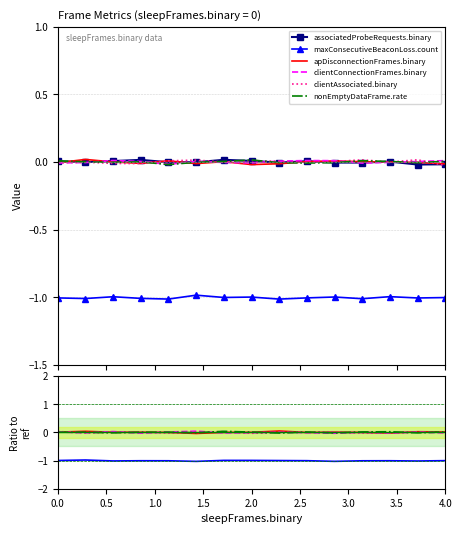

Reading left to right, list all the values displayed in this chart.

associatedProbeRequests.binary: 0.0	-0.0	0.0	0.0	-0.0	-0.0	0.0	0.0	-0.0	0.0	-0.0	-0.0	0.0	-0.0	-0.0
maxConsecutiveBeaconLoss.count: -1.0	-1.0	-1.0	-1.0	-1.0	-1.0	-1.0	-1.0	-1.0	-1.0	-1.0	-1.0	-1.0	-1.0	-1.0
apDisconnectionFrames.binary: 0.0	0.0	0.0	0.0	-0.0	-0.0	-0.0	0.0	0.0	-0.0	0.0	-0.0	-0.0	0.0	0.0
clientConnectionFrames.binary: 0.0	-0.0	0.0	-0.0	0.0	0.0	-0.0	-0.0	0.0	-0.0	-0.0	0.0	-0.0	0.0	-0.0
clientAssociated.binary: 0.0	-0.0	-0.0	0.0	-0.0	0.0	0.0	-0.0	0.0	0.0	0.0	-0.0	-0.0	0.0	0.0
nonEmptyDataFrame.rate: 0.0	0.0	-0.0	0.0	0.0	-0.0	0.0	0.0	-0.0	0.0	-0.0	0.0	0.0	-0.0	0.0